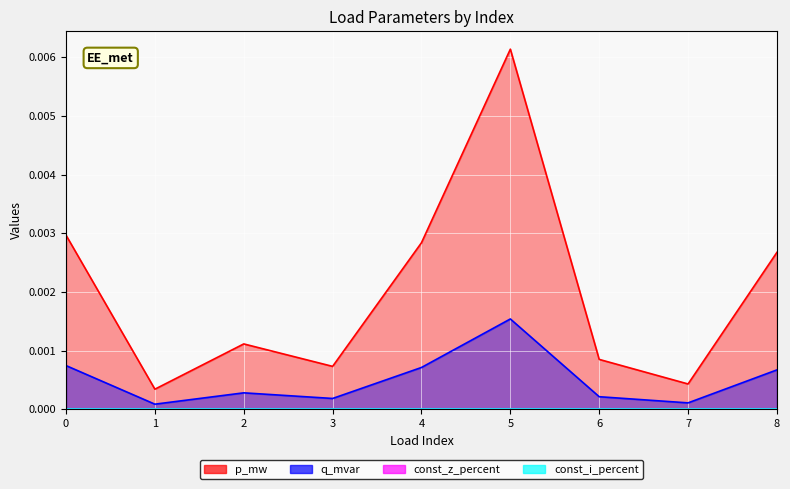

At which category does q_mvar reach its first local peak?

2